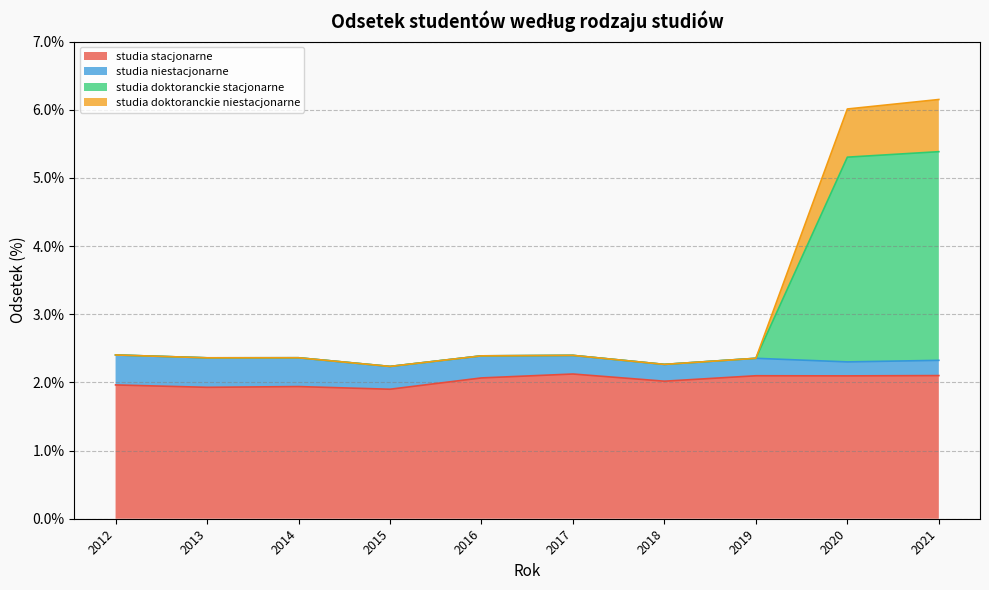

What is the minimum value for studia stacjonarne?

1.9